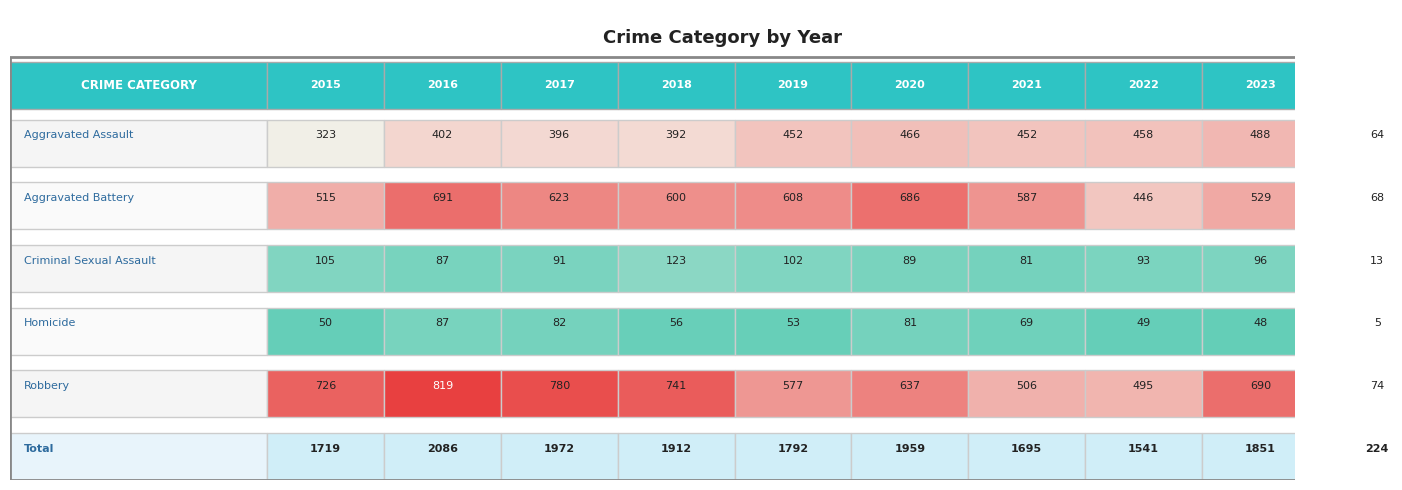

The Robbery series shows 1265 at 2018. True or false?

False